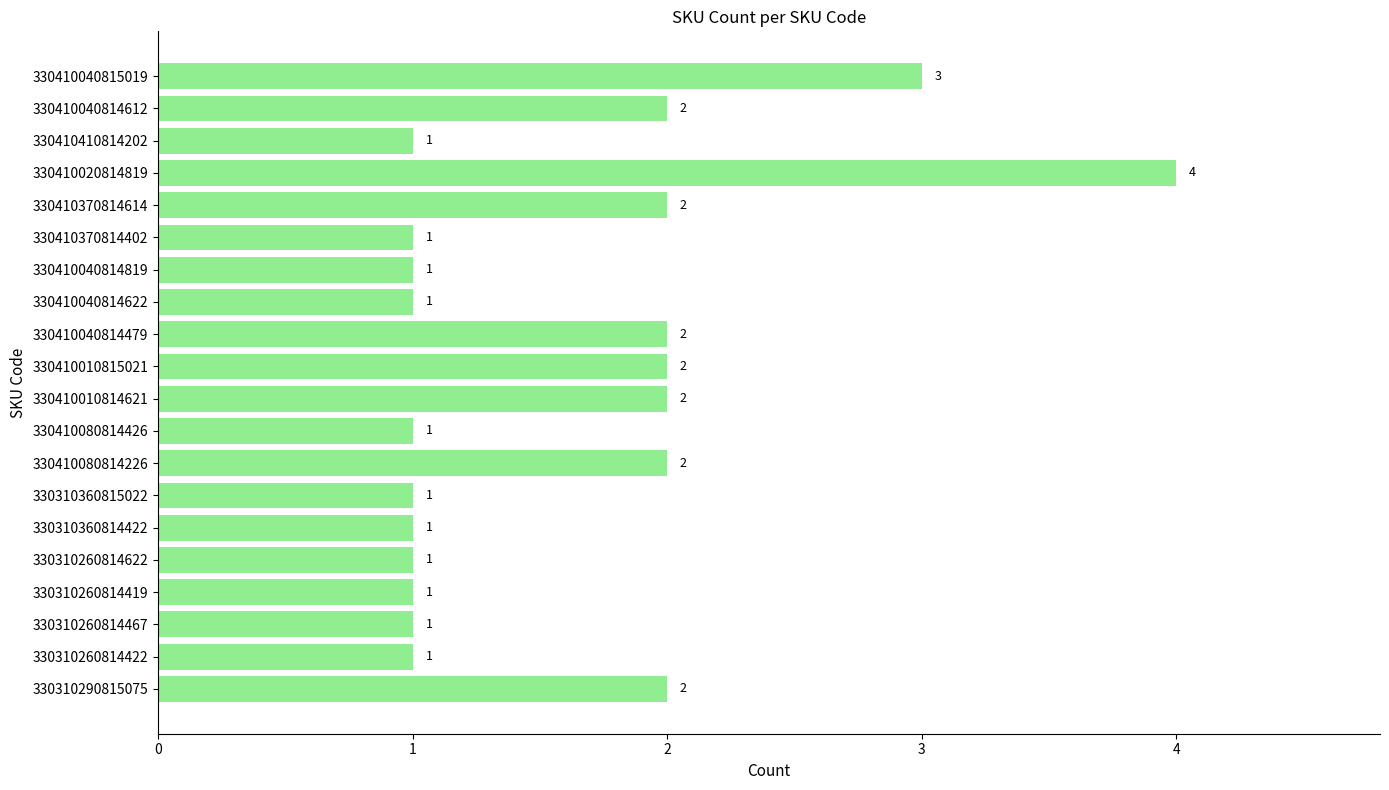

Reading bottom to top, transcribe all the data shown in this chart.

330310290815075=2	330310260814422=1	330310260814467=1	330310260814419=1	330310260814622=1	330310360814422=1	330310360815022=1	330410080814226=2	330410080814426=1	330410010814621=2	330410010815021=2	330410040814479=2	330410040814622=1	330410040814819=1	330410370814402=1	330410370814614=2	330410020814819=4	330410410814202=1	330410040814612=2	330410040815019=3